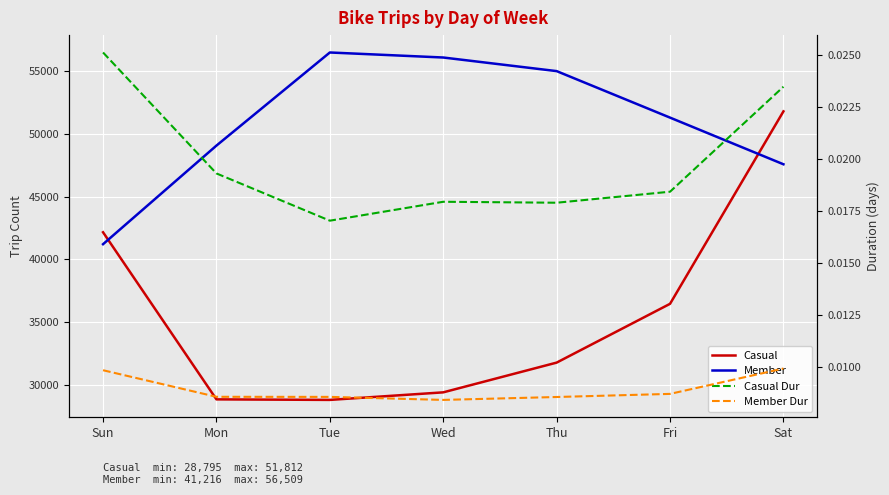

Between Tue and Thu, which series saw the biggest shift?

Casual